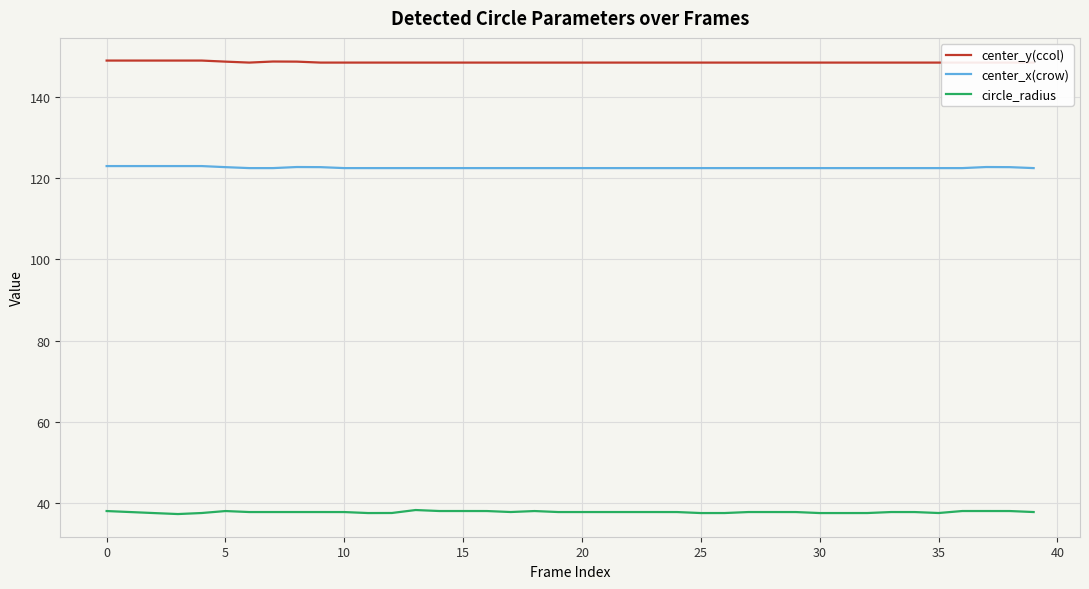

Rank the series by their average value, from lowest to highest.

circle_radius, center_x(crow), center_y(ccol)